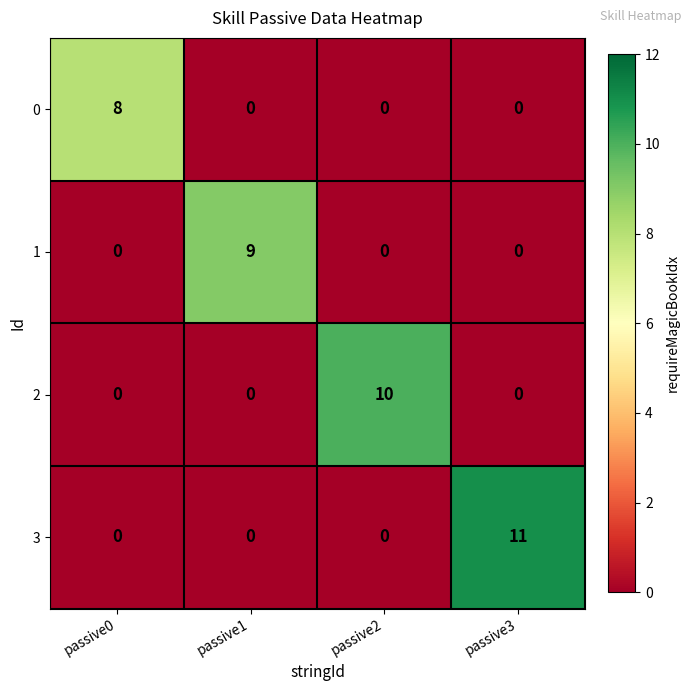

The 0 series shows 11 at passive0. True or false?

False